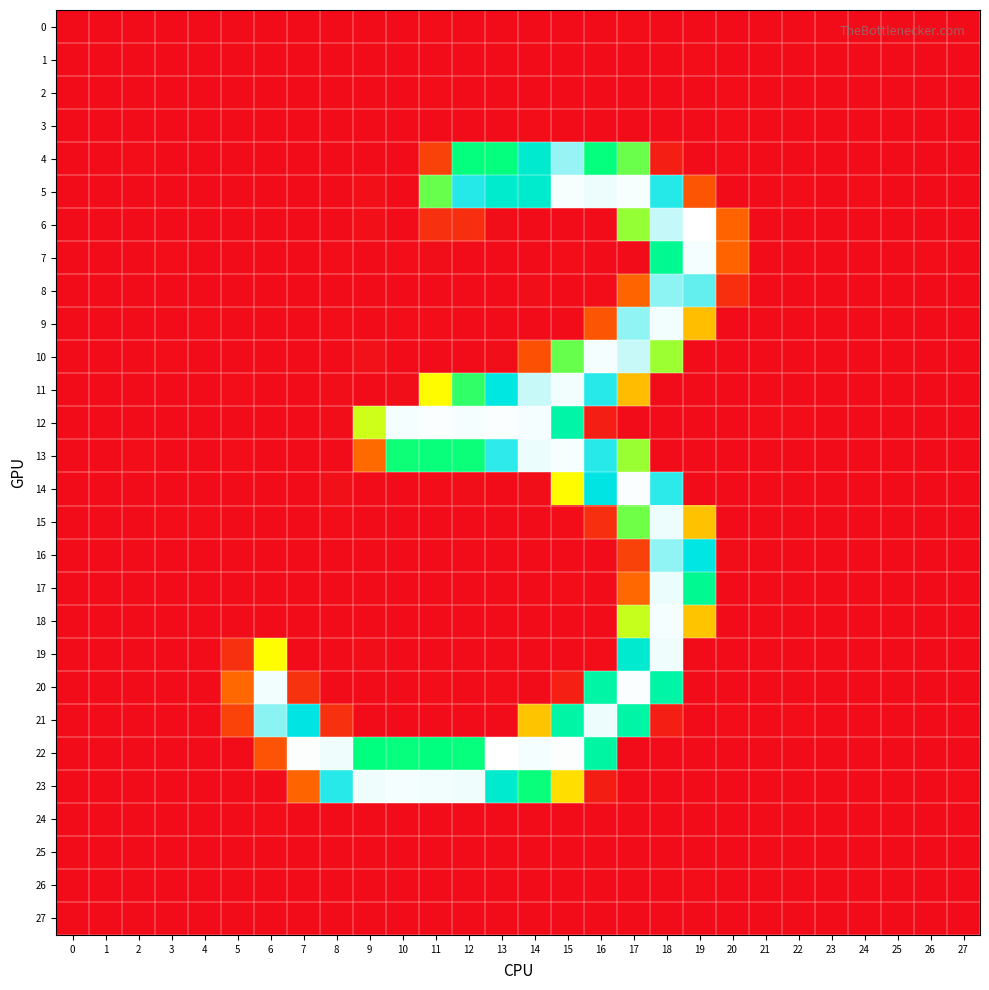

How many distinct data groups are displayed?

28